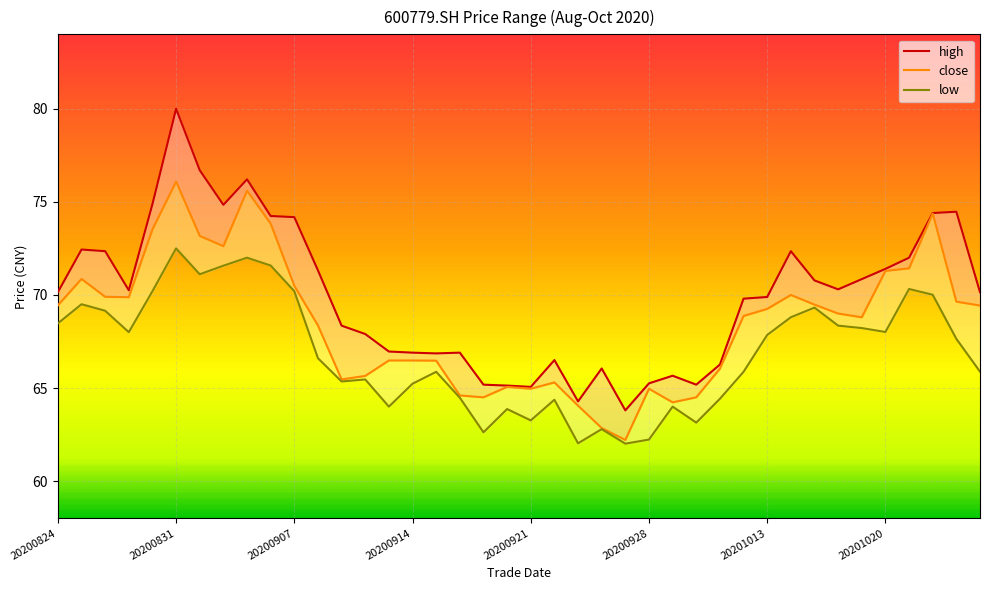

At 20200914, list the series in order from largest to smallest.

high, close, low